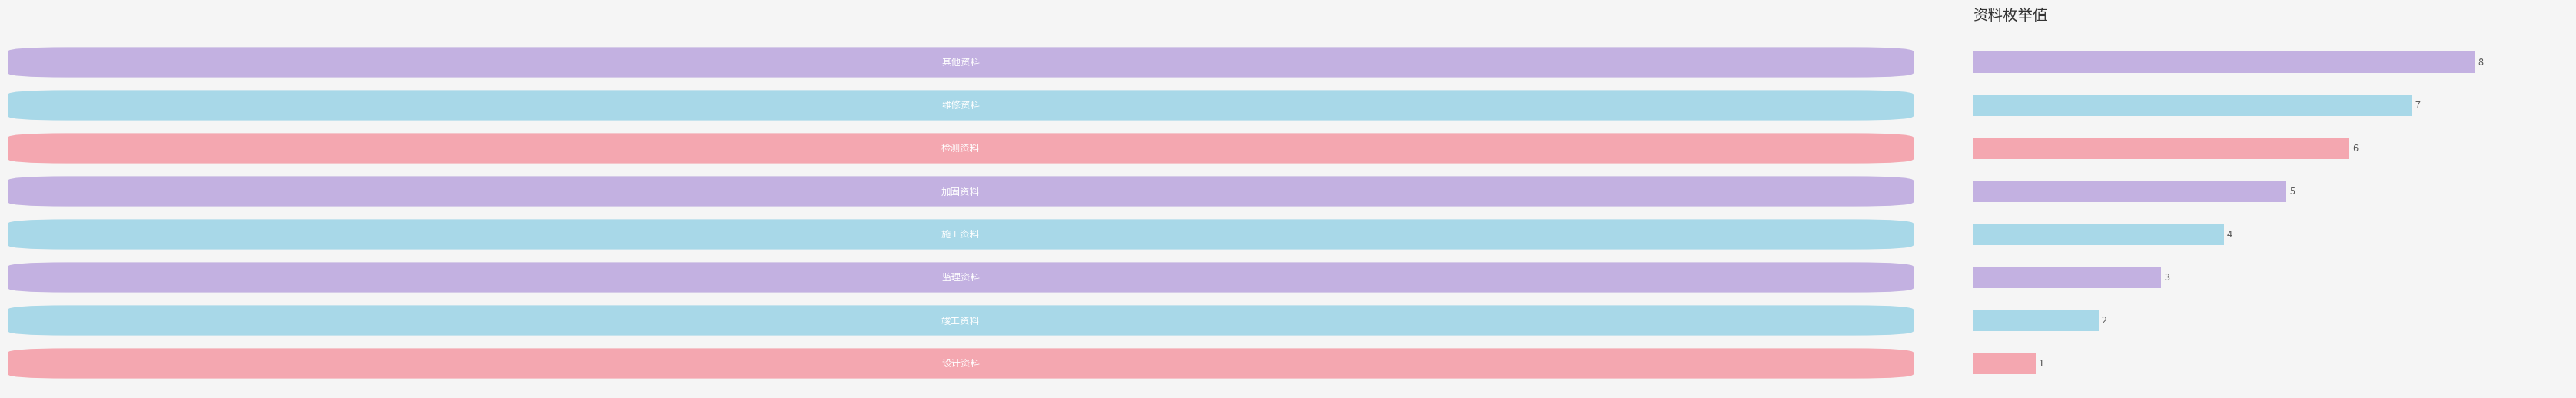

What is the greatest value displayed?

8